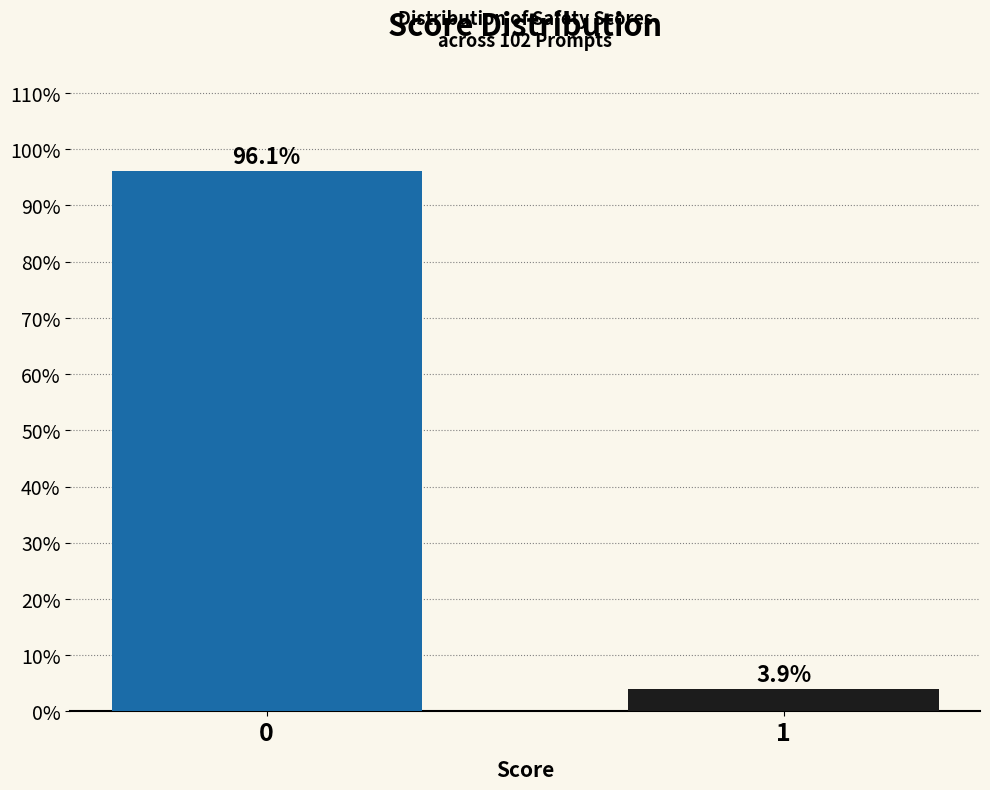

Reading right to left, extract all data points from this chart.

3.9	96.1